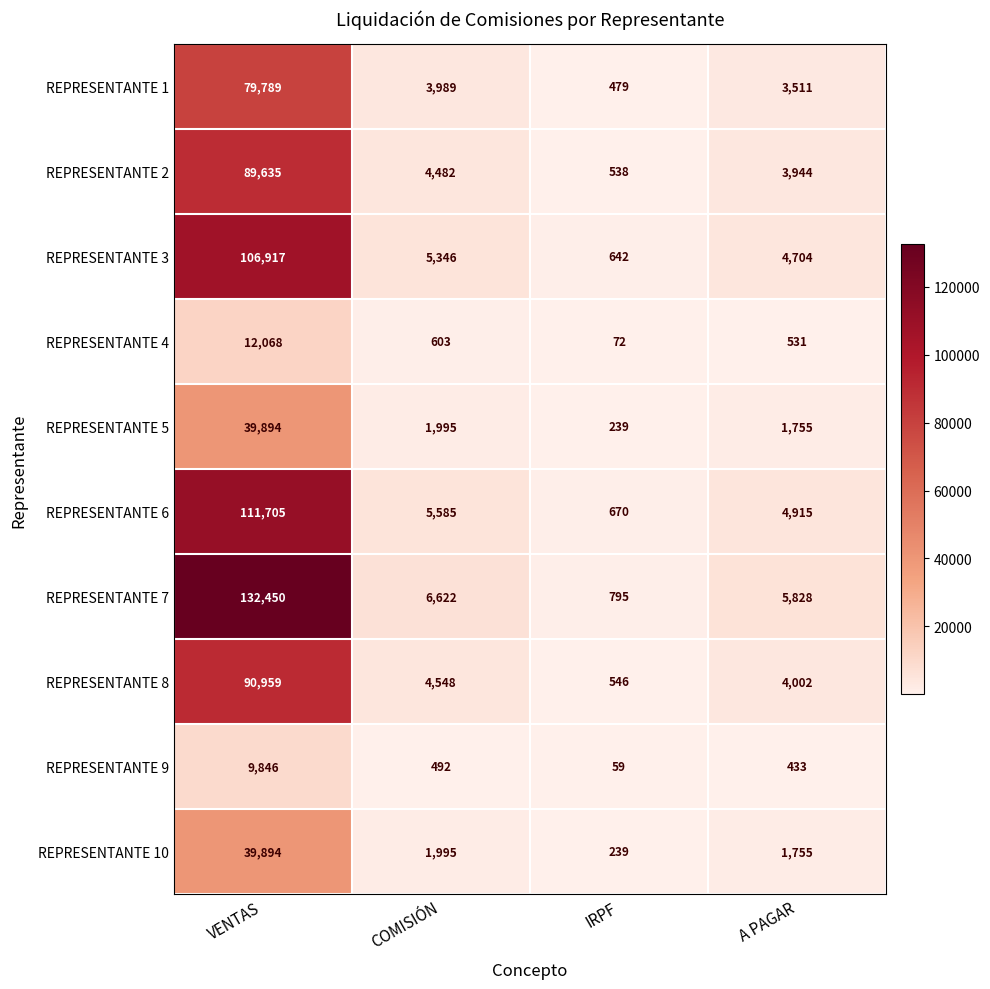

What is the maximum value shown in the chart?

132450